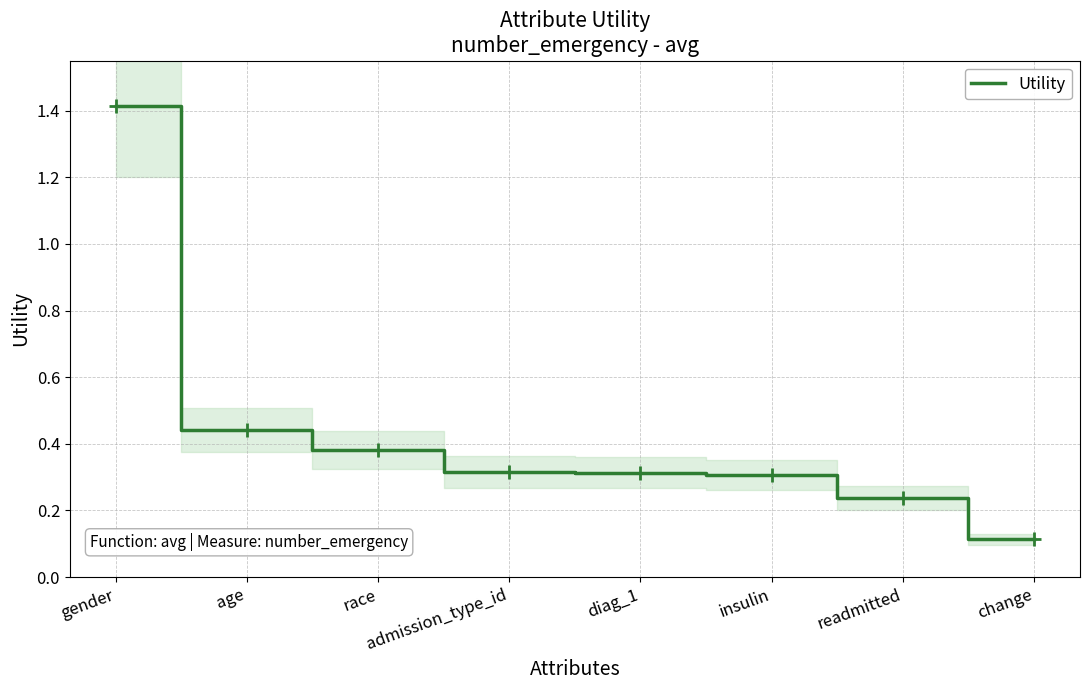

At which category does the chart reach its minimum across all series?

change